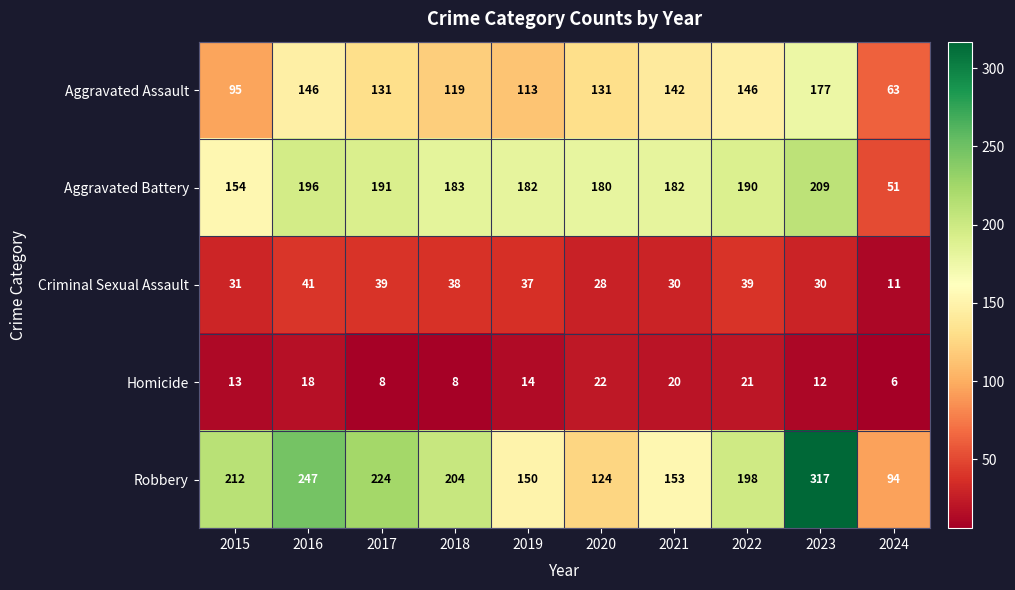

Which series has the largest total across all categories?

Robbery